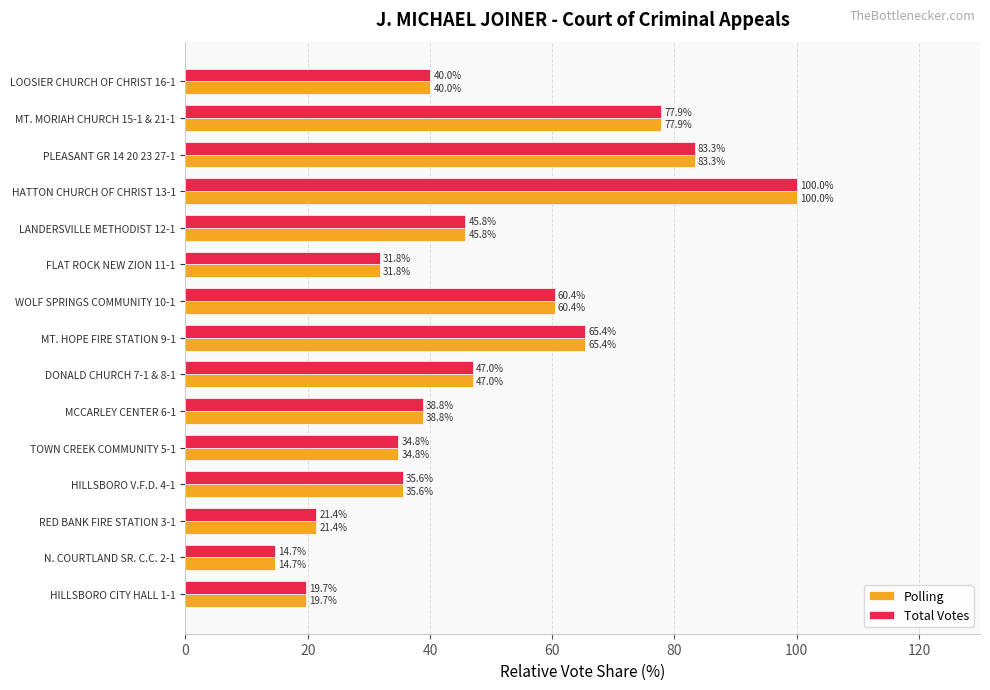

How many data points in Polling are less than 40?

7